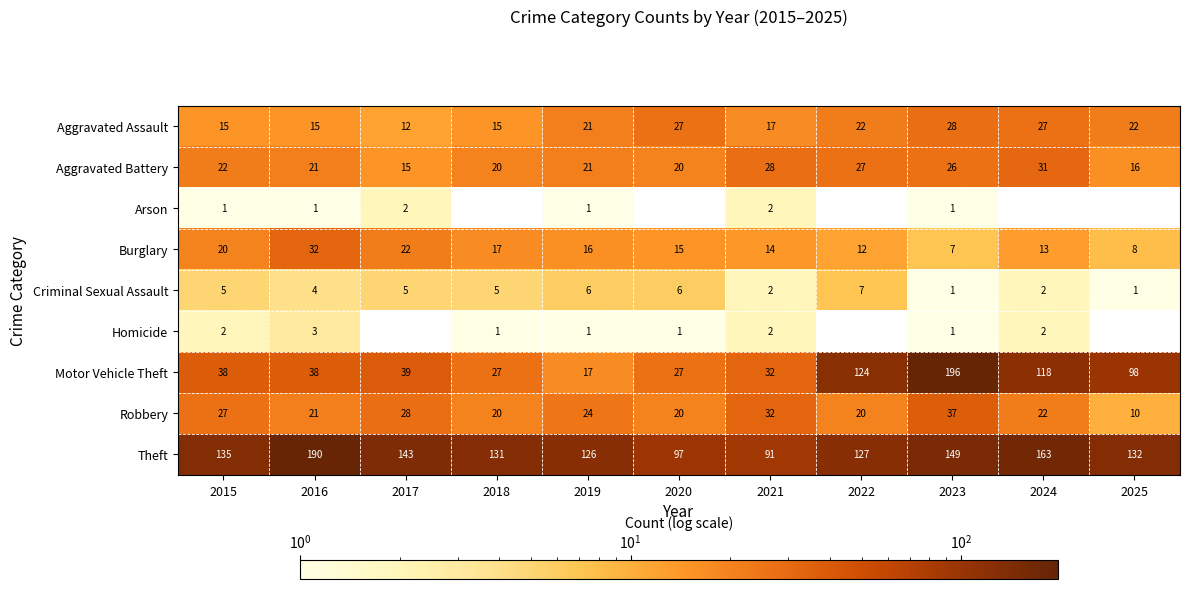

Which has a higher value, 2021 or 2020?

2020